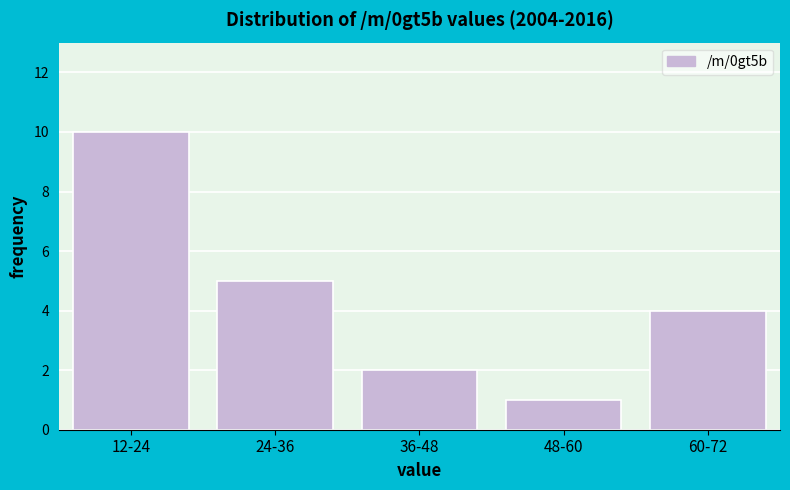

Reading left to right, extract all data points from this chart.

10	5	2	1	4